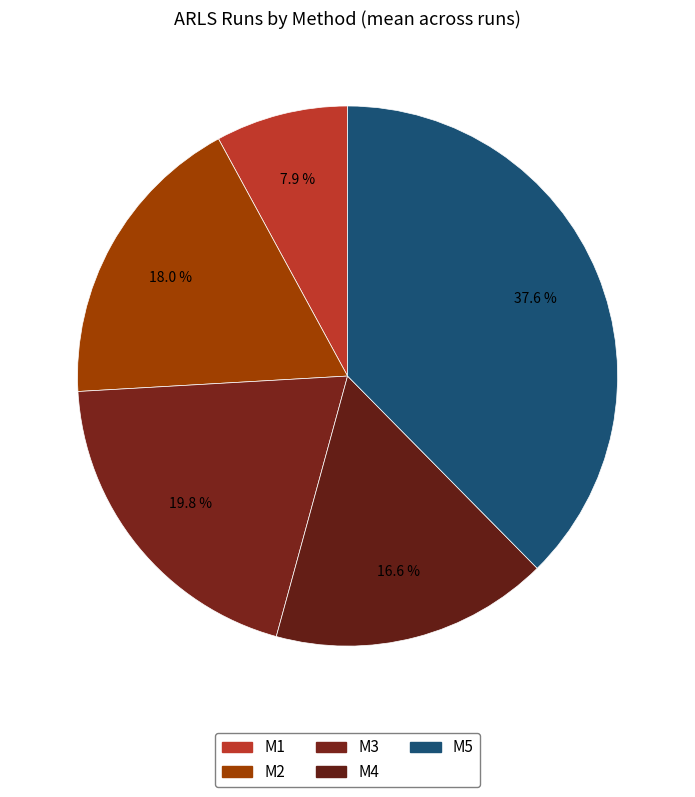

What is the largest slice in the pie chart?

M5